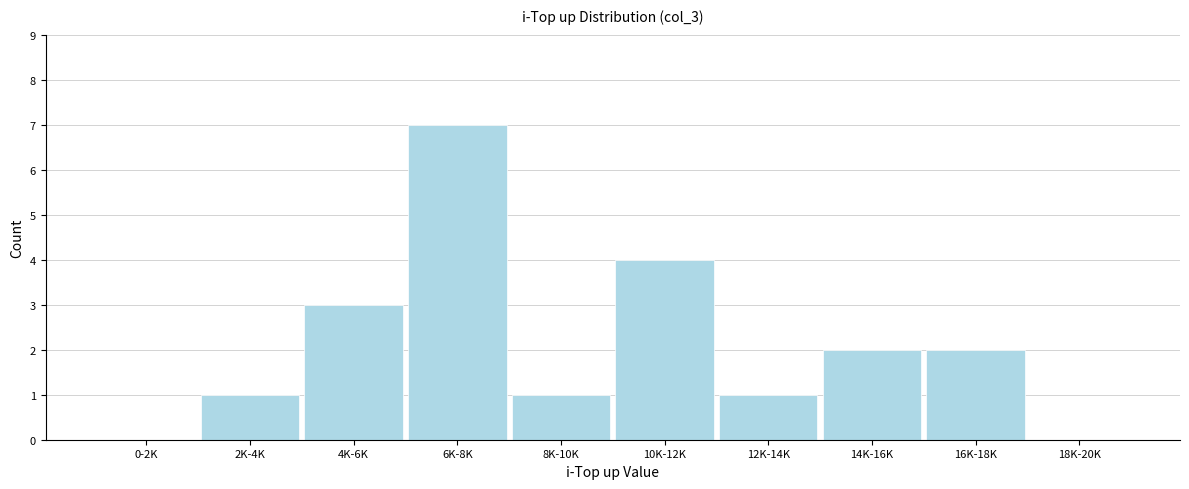

Reading left to right, list all the values displayed in this chart.

0-2K=0	2K-4K=1	4K-6K=3	6K-8K=7	8K-10K=1	10K-12K=4	12K-14K=1	14K-16K=2	16K-18K=2	18K-20K=0